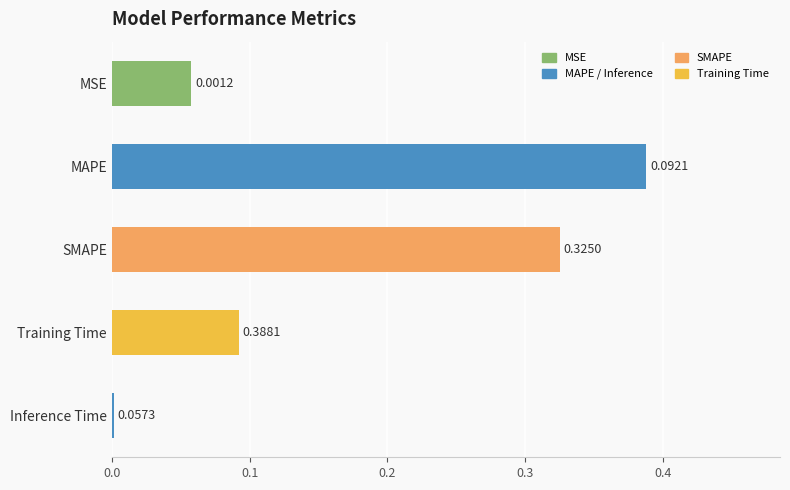

Which label corresponds to the largest value in the chart?

MAPE